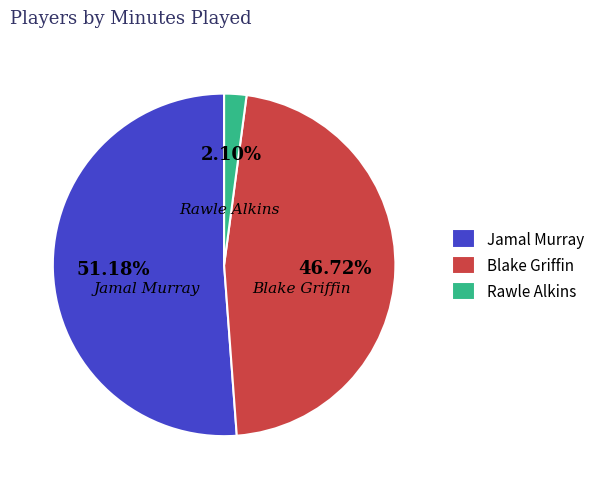

Is there a majority slice in this chart?

Yes